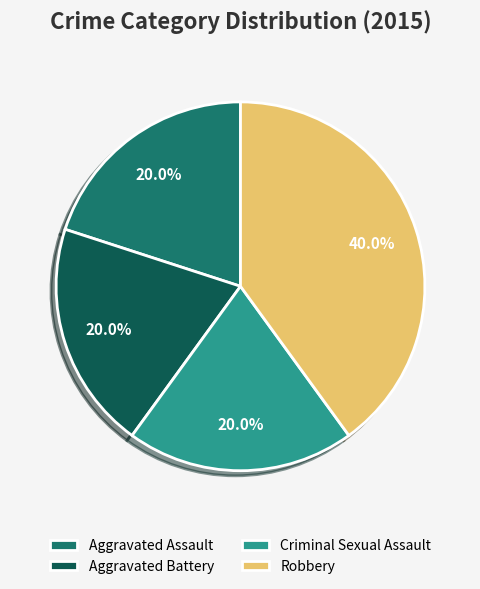

To the nearest percent, what is the average slice percentage?

25%